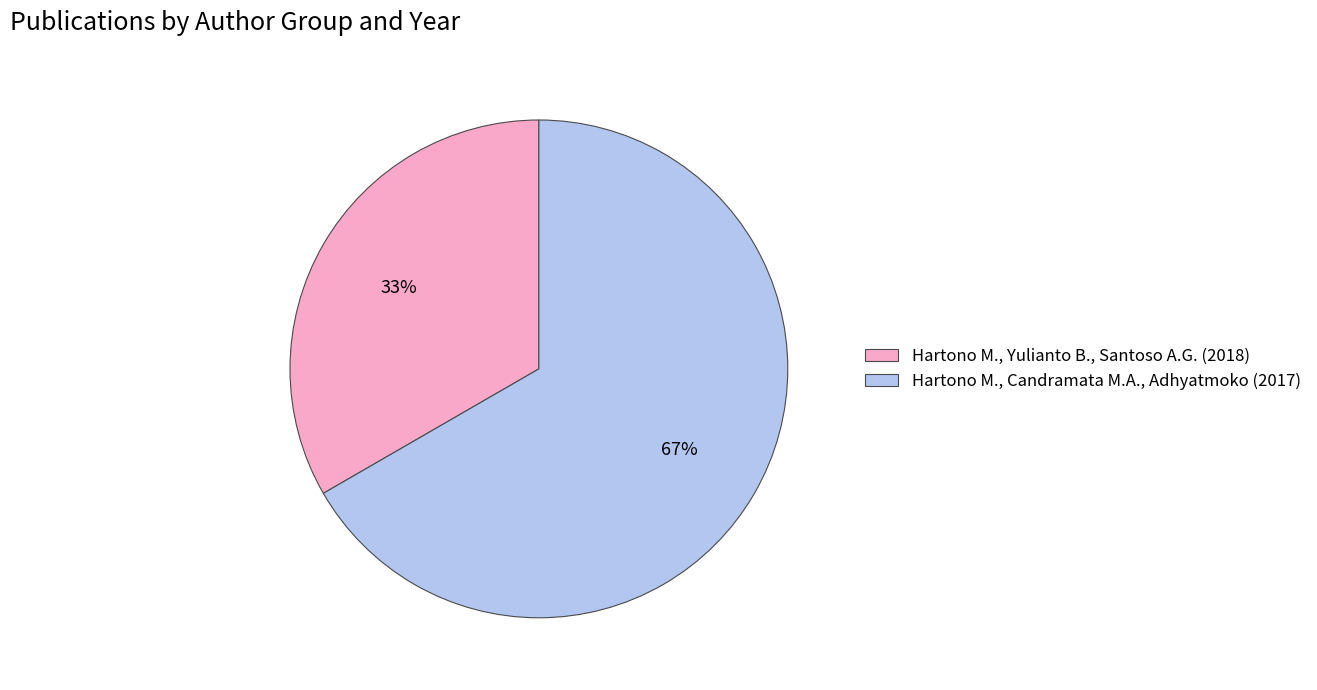

Do Hartono M., Yulianto B., Santoso A.G. (2018) and Hartono M., Candramata M.A., Adhyatmoko (2017) together represent more than half of the pie?

Yes